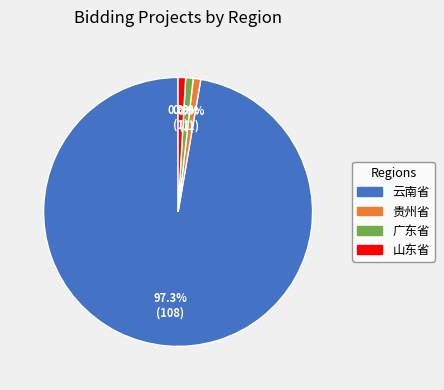

Is the sum of 山东省 and 云南省 greater than half?

Yes